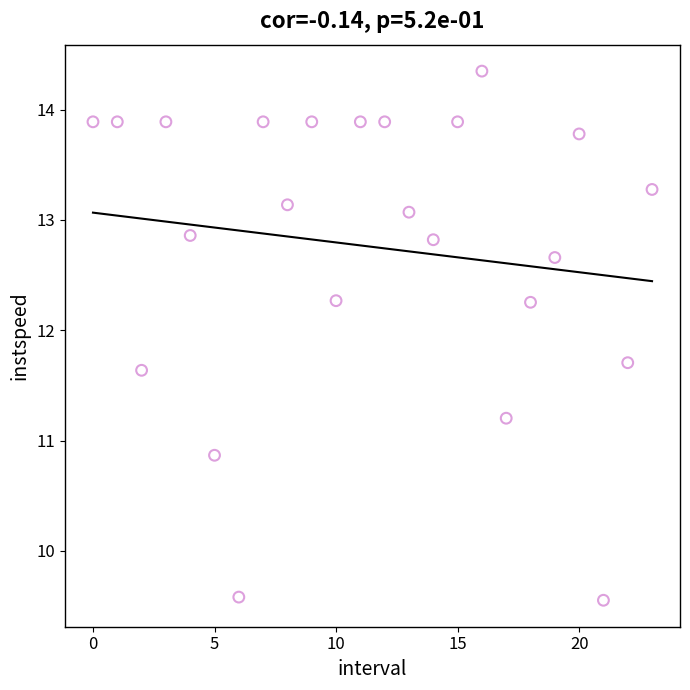

What Y value in the scatter plot is closest to 11?

10.9